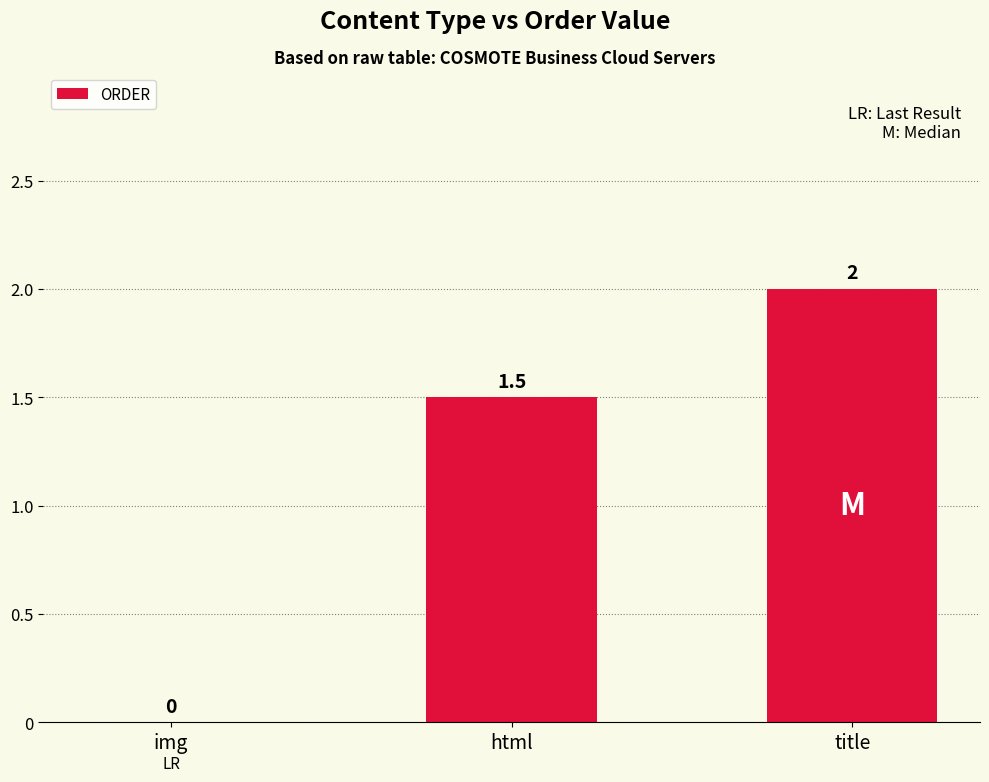

Reading left to right, what are all the values shown in this chart?

img=0.0	html=1.5	title=2.0